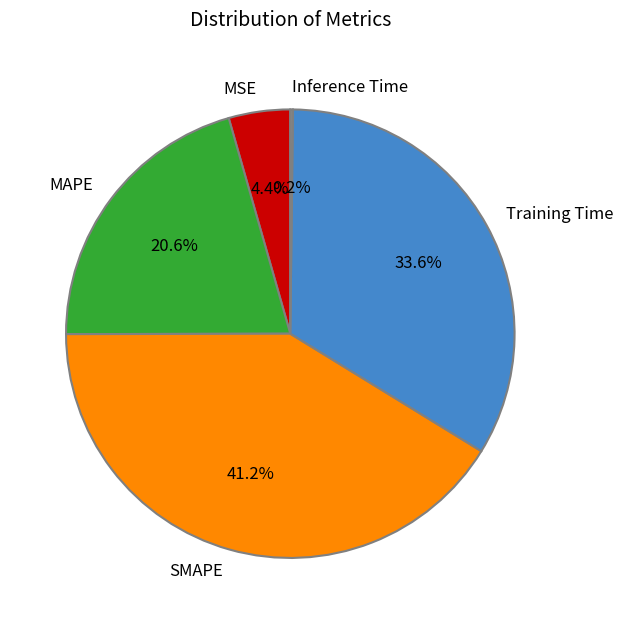

To the nearest percent, what portion does Training Time represent?

34%